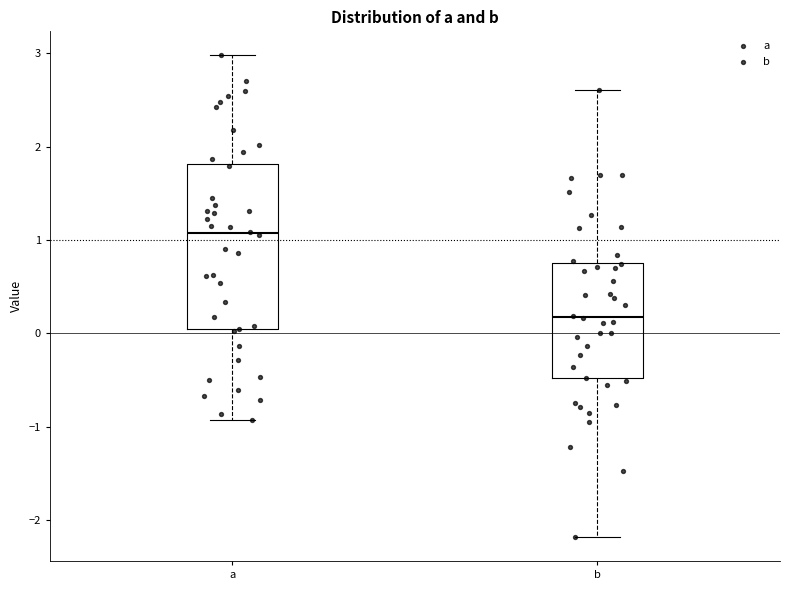

Which box is the tallest, from its lower edge to its upper edge?

a